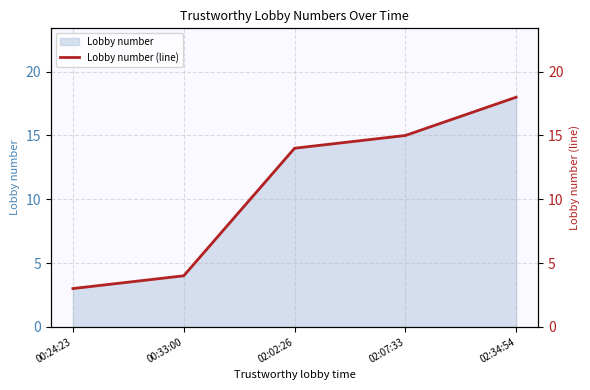

What is the label of the 3rd point from the right?

02:02:26